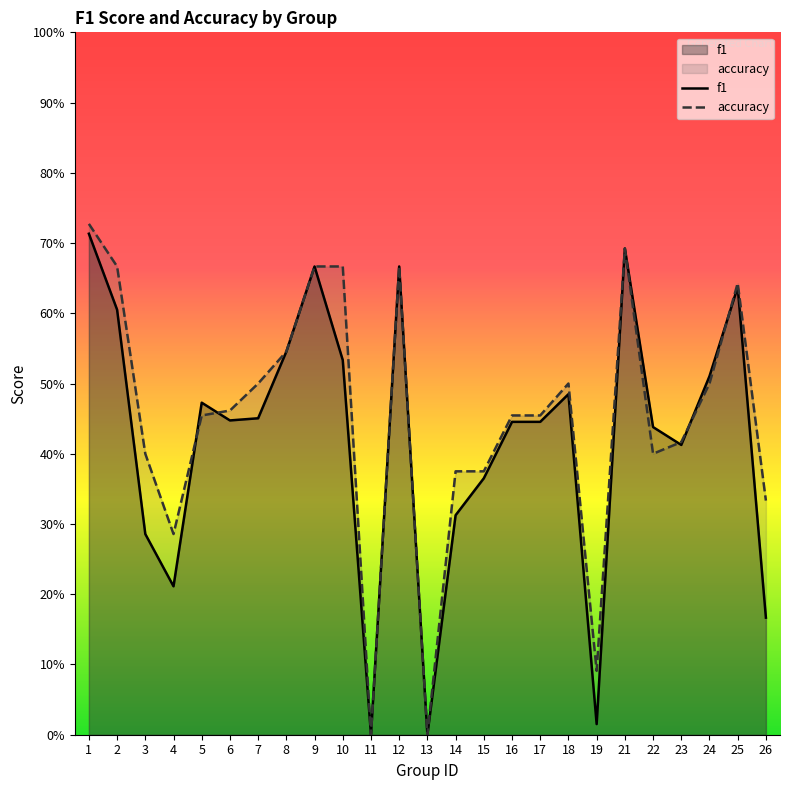

At how many categories does at least one series exceed 0?

23